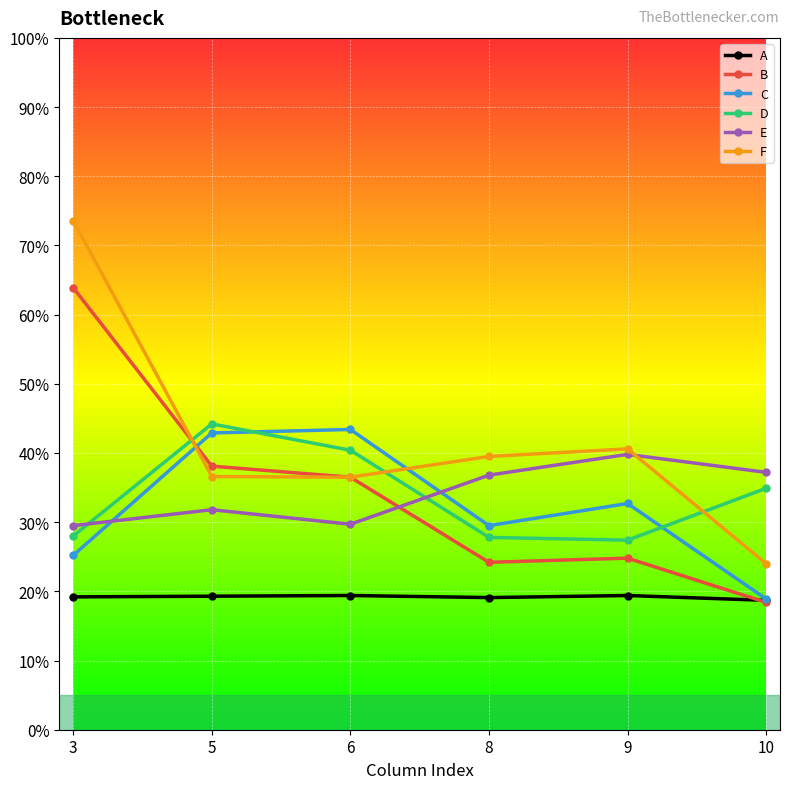

At which category is the sum across all series the highest?

3